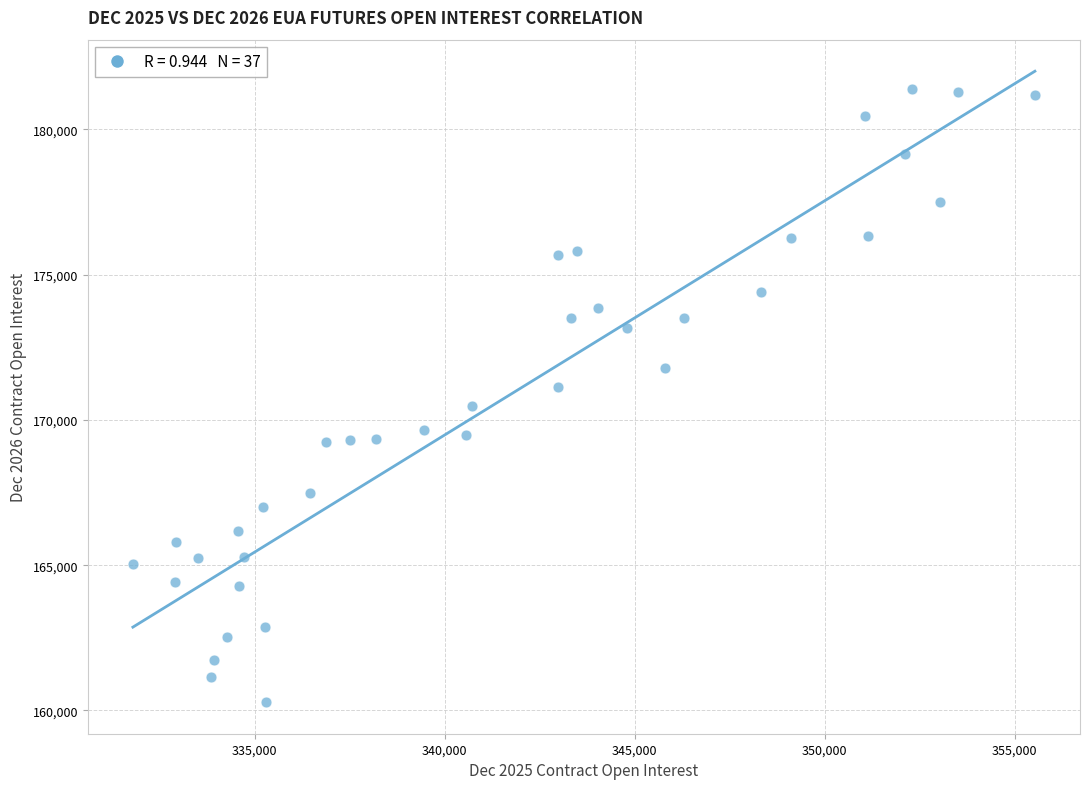

What is the range of Y values (max minus min)?

21102